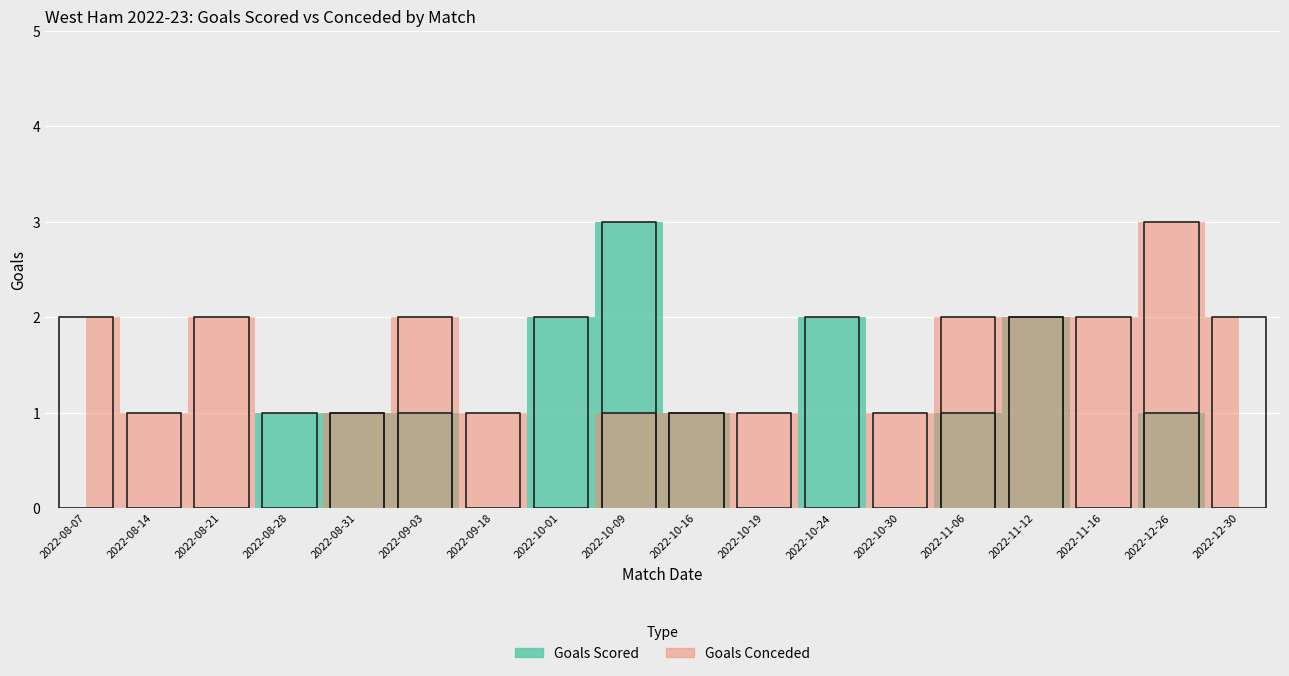

Between 2022-10-19 and 2022-11-16, which series saw the biggest shift?

Goals Conceded